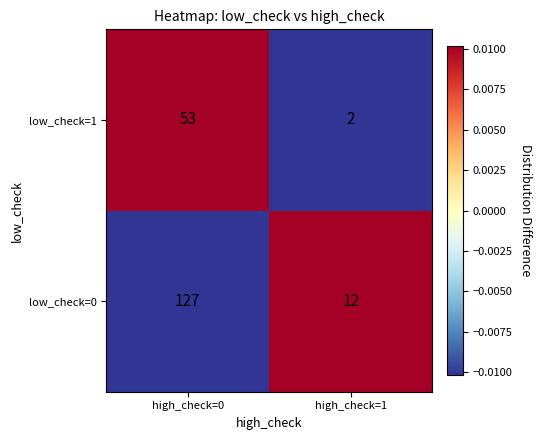

At high_check=0, list the series in order from smallest to largest.

low_check=1, low_check=0